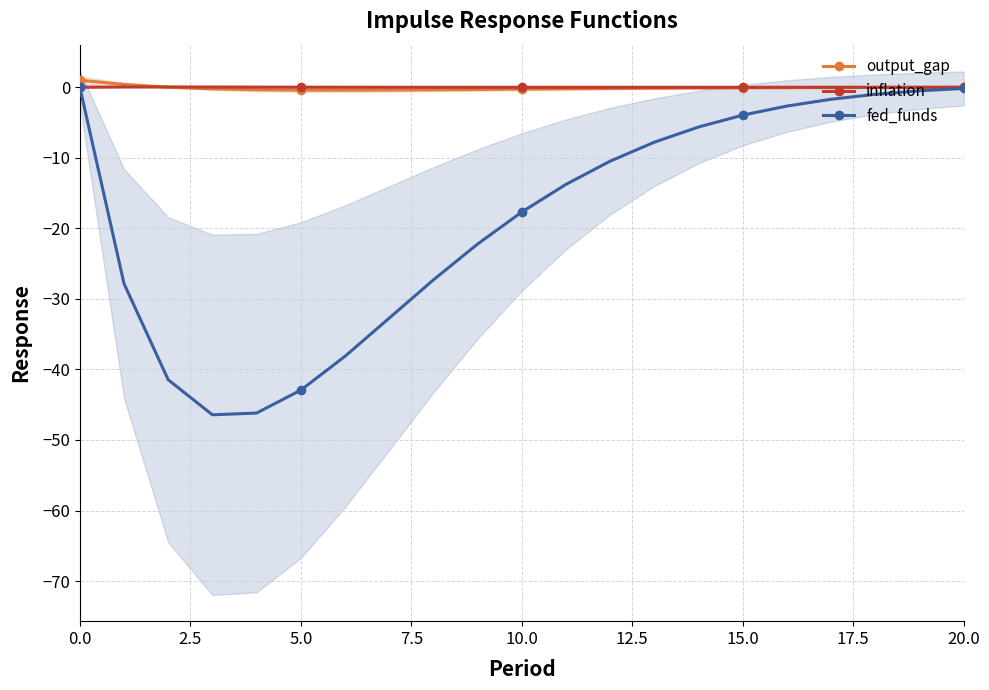

How many interior local peaks does the inflation series have?

1